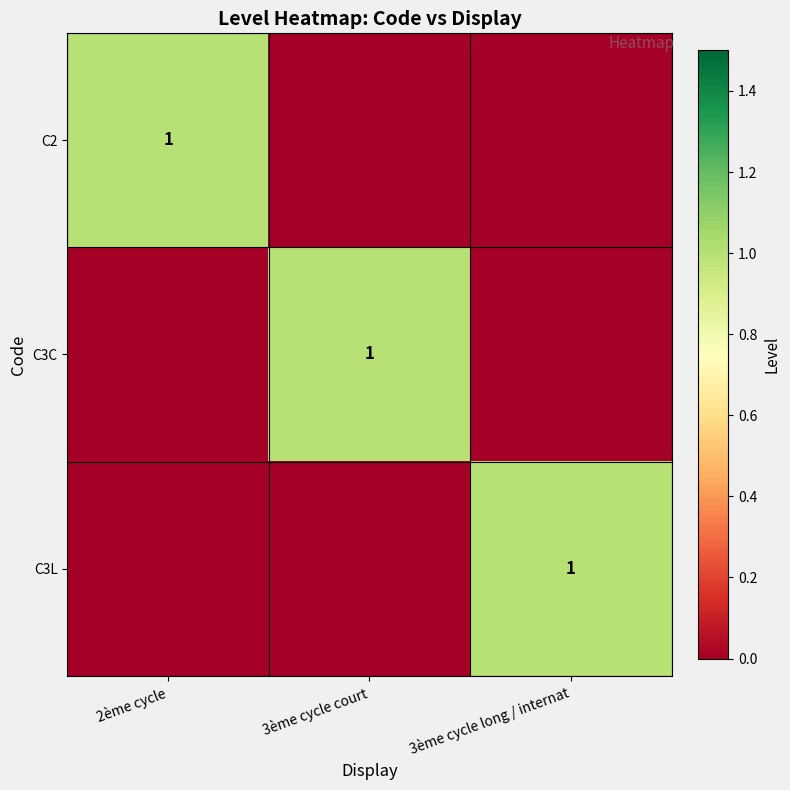

The C2 series shows 1 at 2ème cycle. True or false?

True